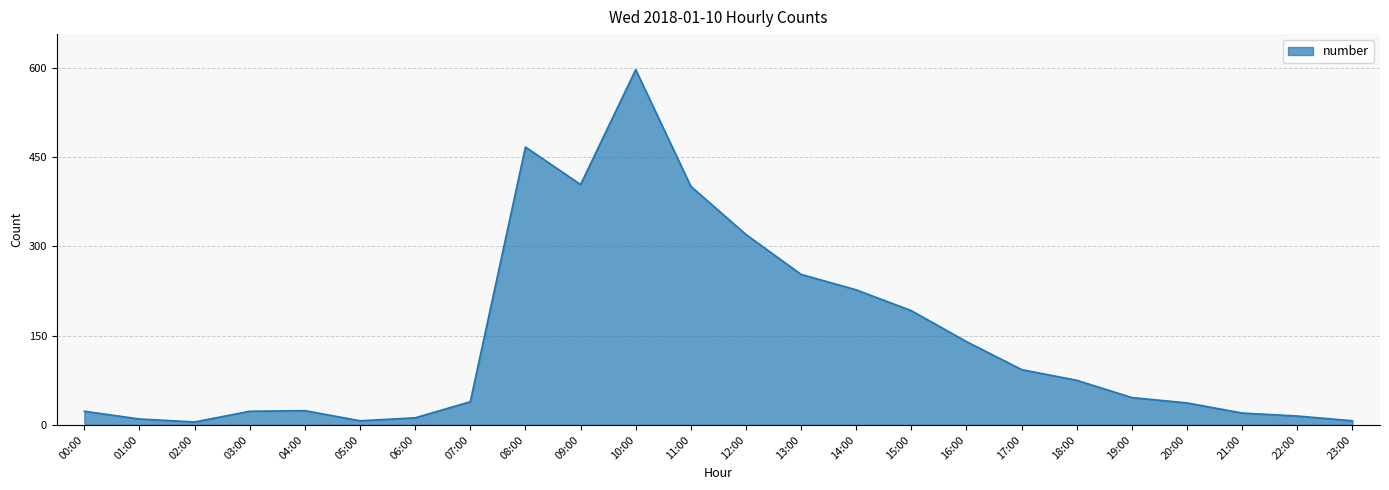

What is the minimum value shown in the chart?

5